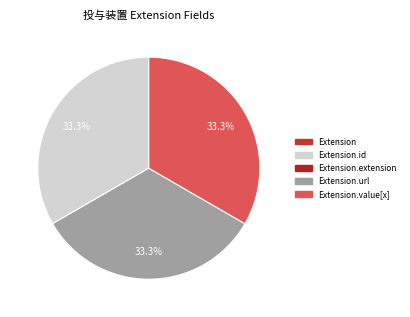

Which category has the smallest portion of the pie?

Extension